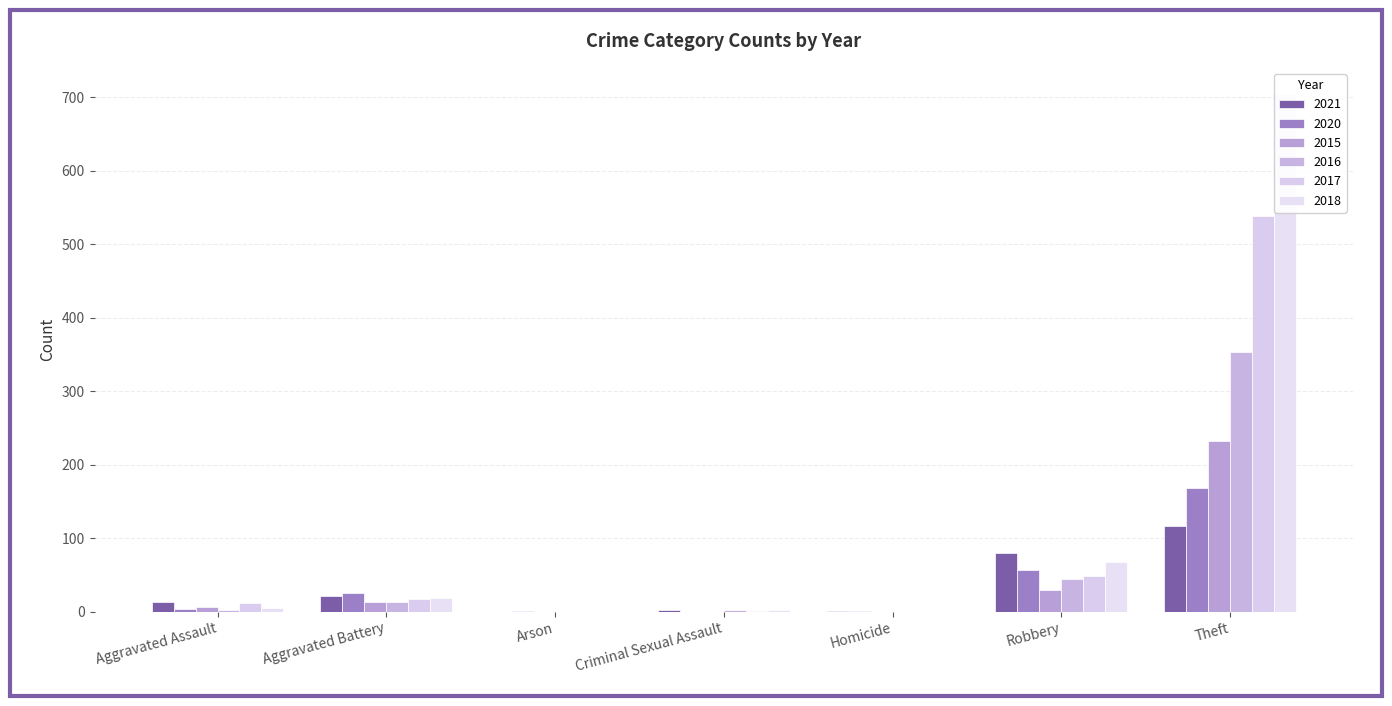

Between Aggravated Assault and Theft, which series saw the biggest shift?

2018